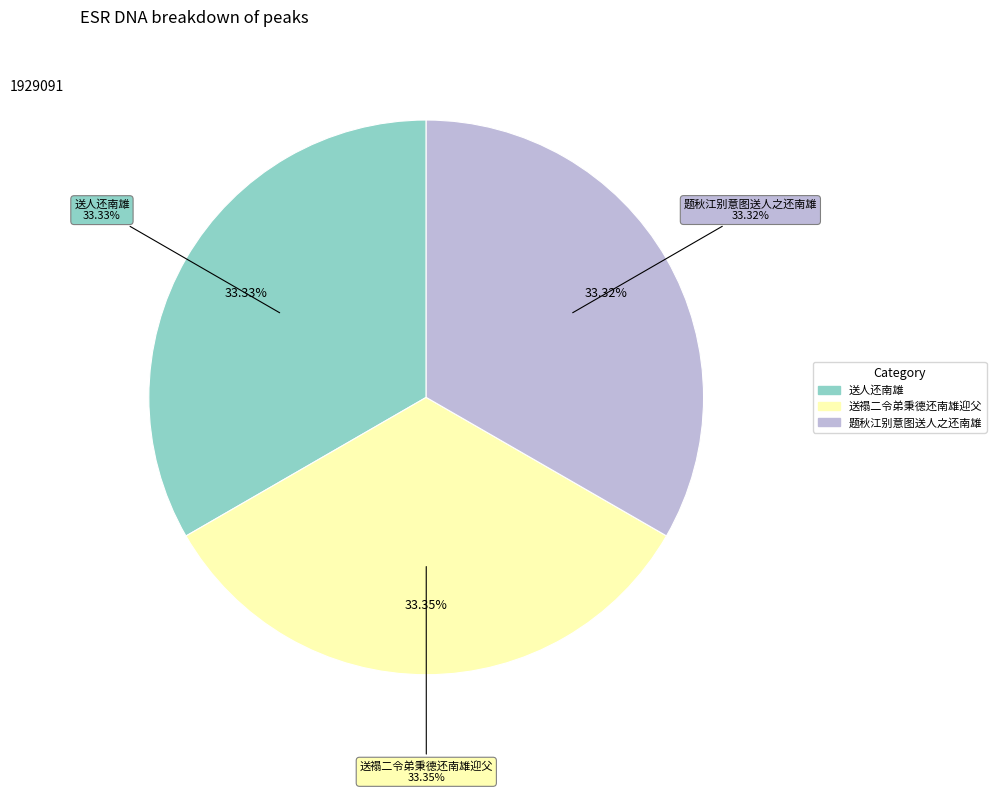

Is 送人还南雄 the majority of the pie?

No